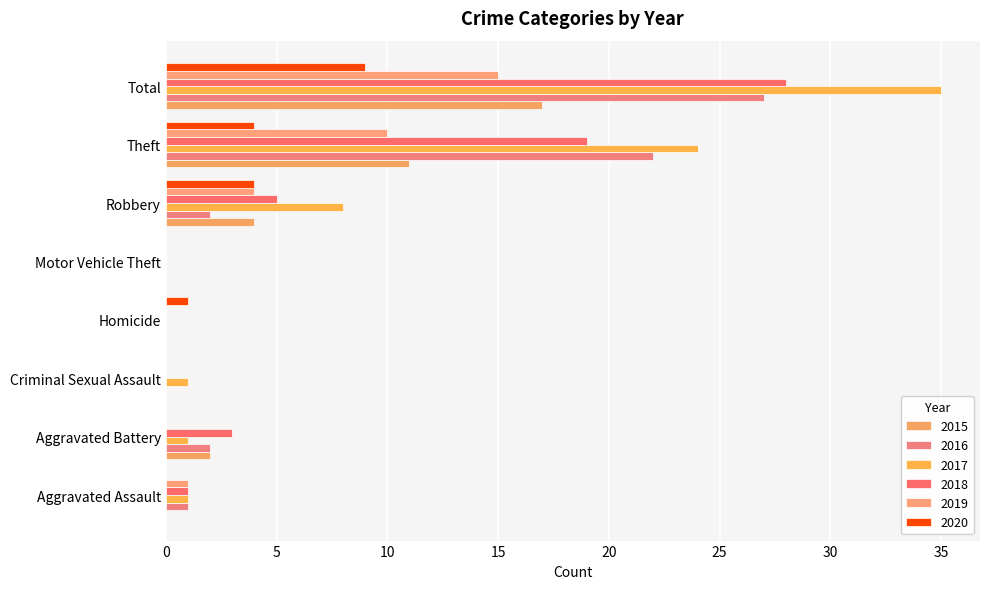

Count the number of categories in the chart.

8